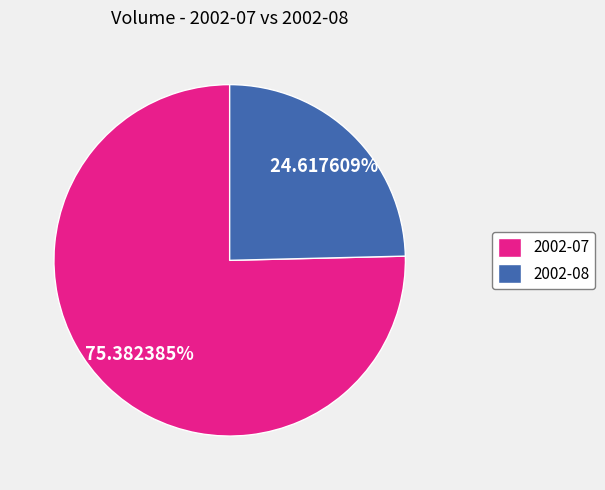

To the nearest percent, what is the difference between the largest and smallest slice percentages?

51%